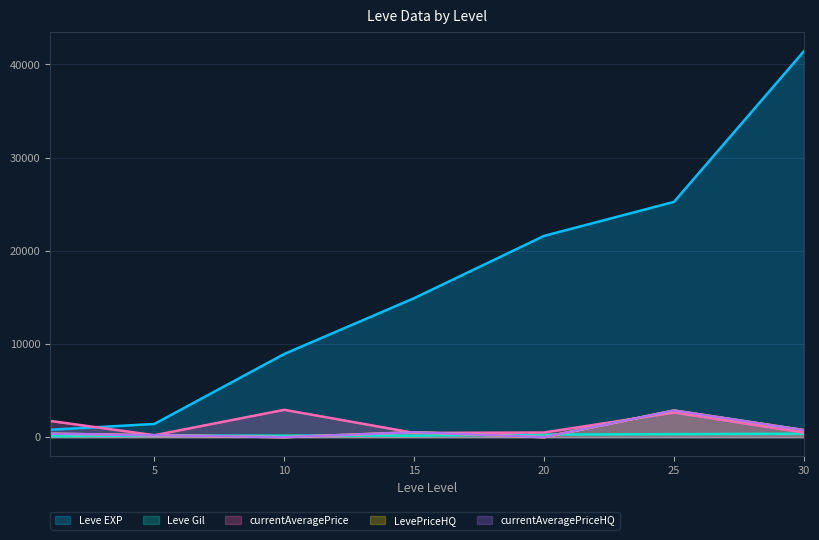

Reading left to right, extract all data points from this chart.

Leve EXP: 800	1420	8930	14920	21600	25250	41410
Leve Gil: 113	169	169	172	281	326	372
currentAveragePrice: 1740	211	2937	459	500	2650	489
LevePriceHQ: 376	208	0	530	0	2866	760
currentAveragePriceHQ: 376	208	0	530	0	2866	760